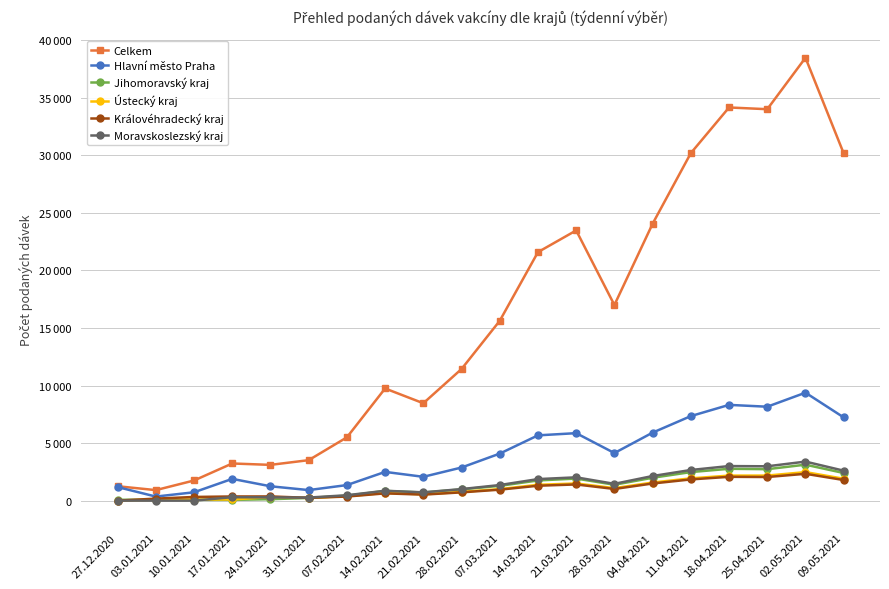

What are all the series names shown in the legend?

Celkem, Hlavní město Praha, Jihomoravský kraj, Ústecký kraj, Královéhradecký kraj, Moravskoslezský kraj